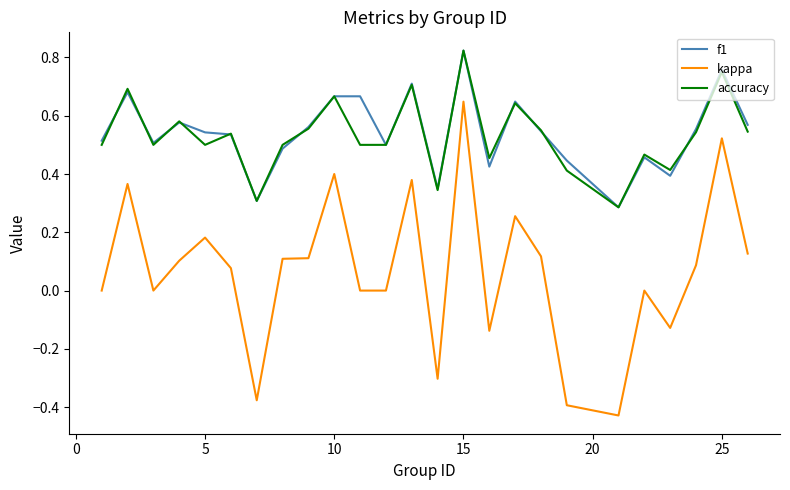

True or false: kappa and f1 intersect in this chart.

False